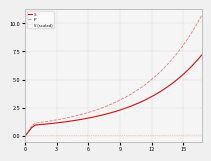

Which series has the largest range (max minus min)?

P